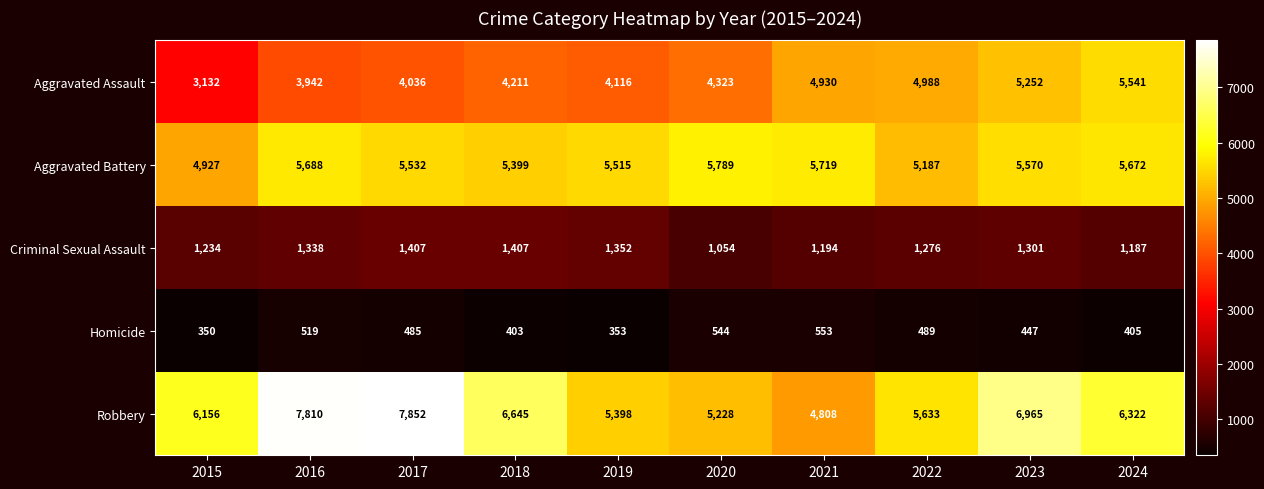

What is the average value of the Robbery series?

6282